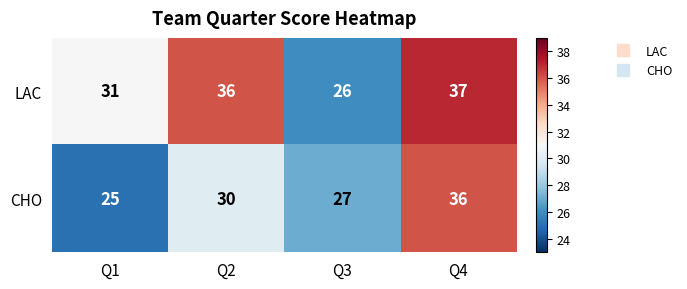

The value of CHO at Q2 is 30. True or false?

True